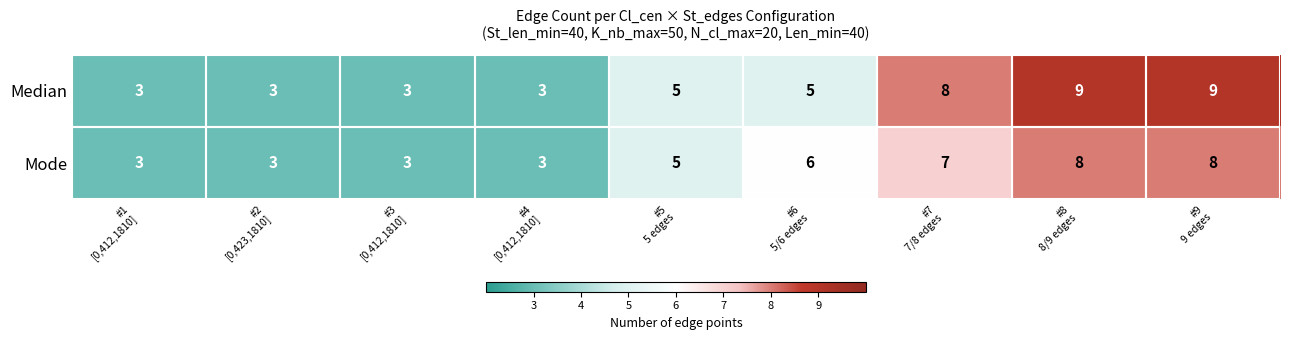

What is the highest value of the Mode series?

8